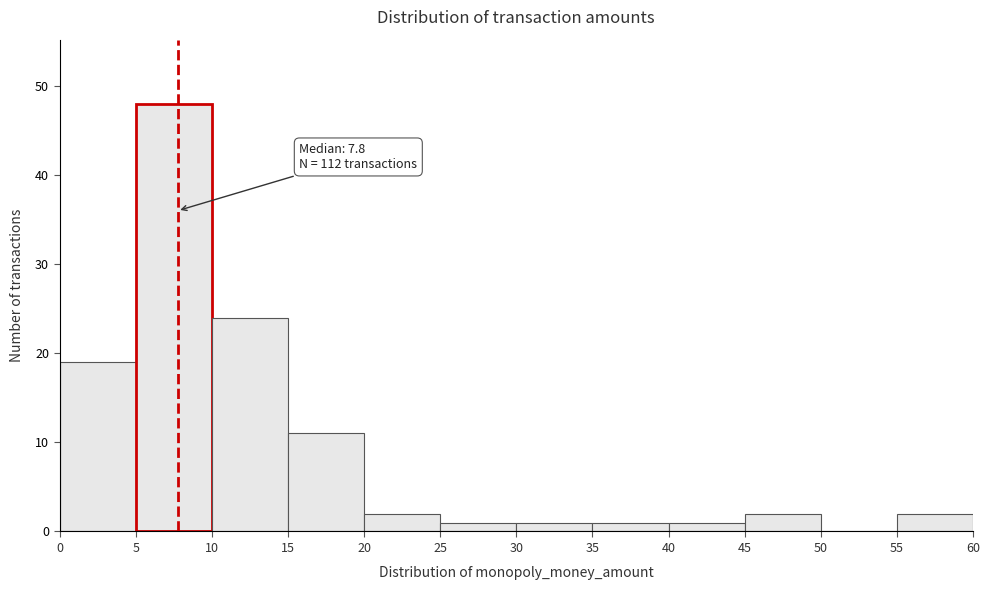

Which range on the x-axis has the tallest bar?

5 to 10